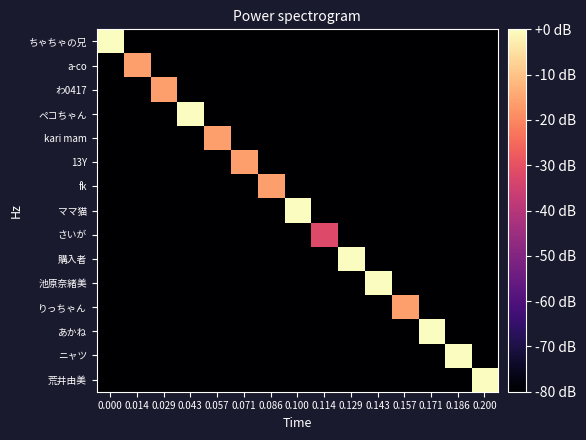

Reading left to right, extract all data points from this chart.

ちゃちゃの兄: 0.000=0	0.014=-80	0.029=-80	0.043=-80	0.057=-80	0.071=-80	0.086=-80	0.100=-80	0.114=-80	0.129=-80	0.143=-80	0.157=-80	0.171=-80	0.186=-80	0.200=-80
a-co: 0.000=-80	0.014=-16	0.029=-80	0.043=-80	0.057=-80	0.071=-80	0.086=-80	0.100=-80	0.114=-80	0.129=-80	0.143=-80	0.157=-80	0.171=-80	0.186=-80	0.200=-80
わ0417: 0.000=-80	0.014=-80	0.029=-16	0.043=-80	0.057=-80	0.071=-80	0.086=-80	0.100=-80	0.114=-80	0.129=-80	0.143=-80	0.157=-80	0.171=-80	0.186=-80	0.200=-80
ペコちゃん: 0.000=-80	0.014=-80	0.029=-80	0.043=0	0.057=-80	0.071=-80	0.086=-80	0.100=-80	0.114=-80	0.129=-80	0.143=-80	0.157=-80	0.171=-80	0.186=-80	0.200=-80
kari mam: 0.000=-80	0.014=-80	0.029=-80	0.043=-80	0.057=-16	0.071=-80	0.086=-80	0.100=-80	0.114=-80	0.129=-80	0.143=-80	0.157=-80	0.171=-80	0.186=-80	0.200=-80
13Y: 0.000=-80	0.014=-80	0.029=-80	0.043=-80	0.057=-80	0.071=-16	0.086=-80	0.100=-80	0.114=-80	0.129=-80	0.143=-80	0.157=-80	0.171=-80	0.186=-80	0.200=-80
fk: 0.000=-80	0.014=-80	0.029=-80	0.043=-80	0.057=-80	0.071=-80	0.086=-16	0.100=-80	0.114=-80	0.129=-80	0.143=-80	0.157=-80	0.171=-80	0.186=-80	0.200=-80
ママ猫: 0.000=-80	0.014=-80	0.029=-80	0.043=-80	0.057=-80	0.071=-80	0.086=-80	0.100=0	0.114=-80	0.129=-80	0.143=-80	0.157=-80	0.171=-80	0.186=-80	0.200=-80
さいが: 0.000=-80	0.014=-80	0.029=-80	0.043=-80	0.057=-80	0.071=-80	0.086=-80	0.100=-80	0.114=-32	0.129=-80	0.143=-80	0.157=-80	0.171=-80	0.186=-80	0.200=-80
購入者: 0.000=-80	0.014=-80	0.029=-80	0.043=-80	0.057=-80	0.071=-80	0.086=-80	0.100=-80	0.114=-80	0.129=0	0.143=-80	0.157=-80	0.171=-80	0.186=-80	0.200=-80
池原奈緒美: 0.000=-80	0.014=-80	0.029=-80	0.043=-80	0.057=-80	0.071=-80	0.086=-80	0.100=-80	0.114=-80	0.129=-80	0.143=0	0.157=-80	0.171=-80	0.186=-80	0.200=-80
りっちゃん: 0.000=-80	0.014=-80	0.029=-80	0.043=-80	0.057=-80	0.071=-80	0.086=-80	0.100=-80	0.114=-80	0.129=-80	0.143=-80	0.157=-16	0.171=-80	0.186=-80	0.200=-80
あかね: 0.000=-80	0.014=-80	0.029=-80	0.043=-80	0.057=-80	0.071=-80	0.086=-80	0.100=-80	0.114=-80	0.129=-80	0.143=-80	0.157=-80	0.171=0	0.186=-80	0.200=-80
ニャツ: 0.000=-80	0.014=-80	0.029=-80	0.043=-80	0.057=-80	0.071=-80	0.086=-80	0.100=-80	0.114=-80	0.129=-80	0.143=-80	0.157=-80	0.171=-80	0.186=0	0.200=-80
荒井由美: 0.000=-80	0.014=-80	0.029=-80	0.043=-80	0.057=-80	0.071=-80	0.086=-80	0.100=-80	0.114=-80	0.129=-80	0.143=-80	0.157=-80	0.171=-80	0.186=-80	0.200=0